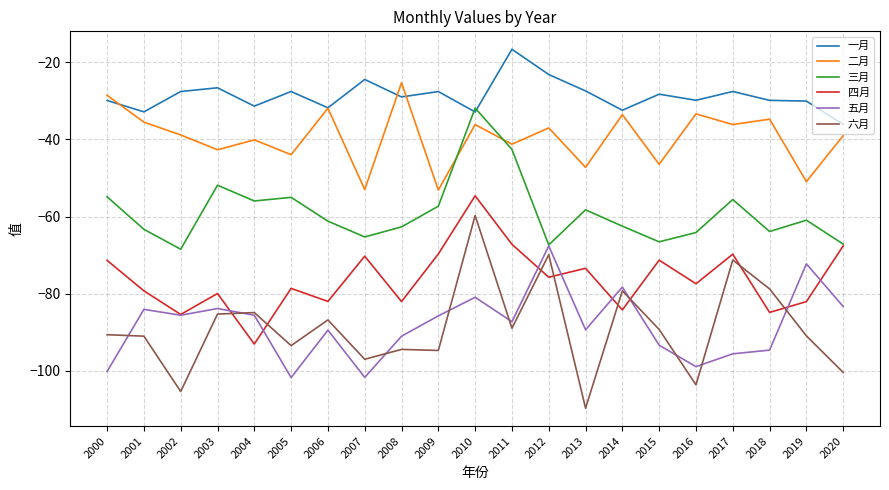

What is the approximate value of 四月 at 2010?

-54.6